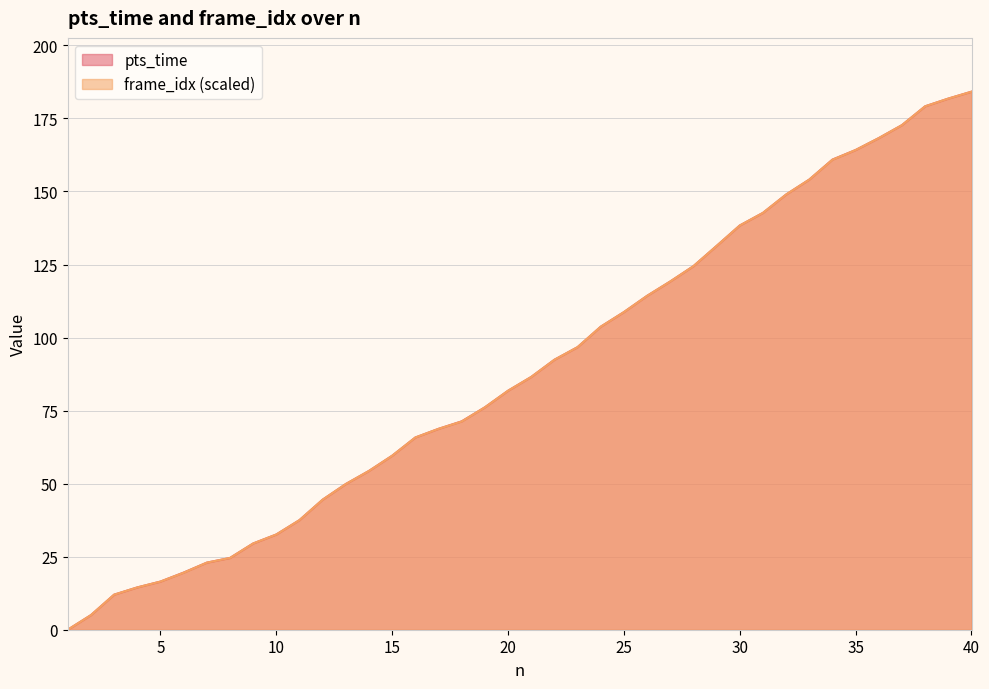

List the series in order of their overall mean, lowest first.

frame_idx, pts_time